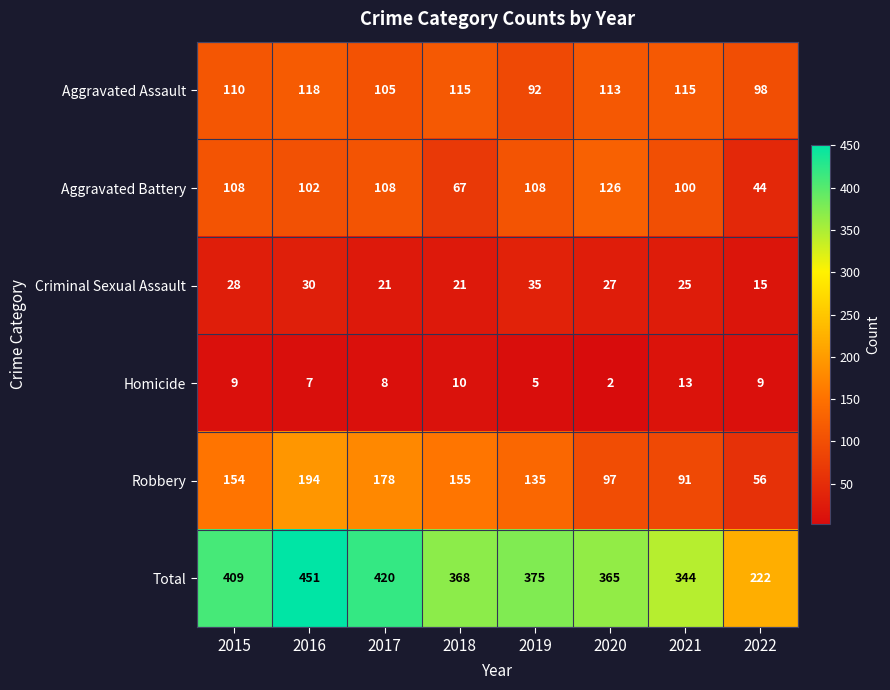

What is the difference between the Aggravated Battery values at 2021 and 2019?

8